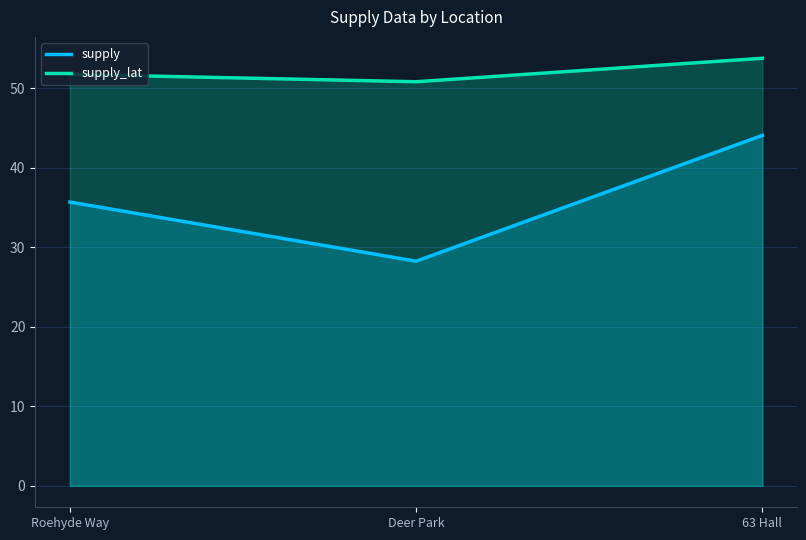

Rank the series by their maximum value, from lowest to highest.

supply, supply_lat